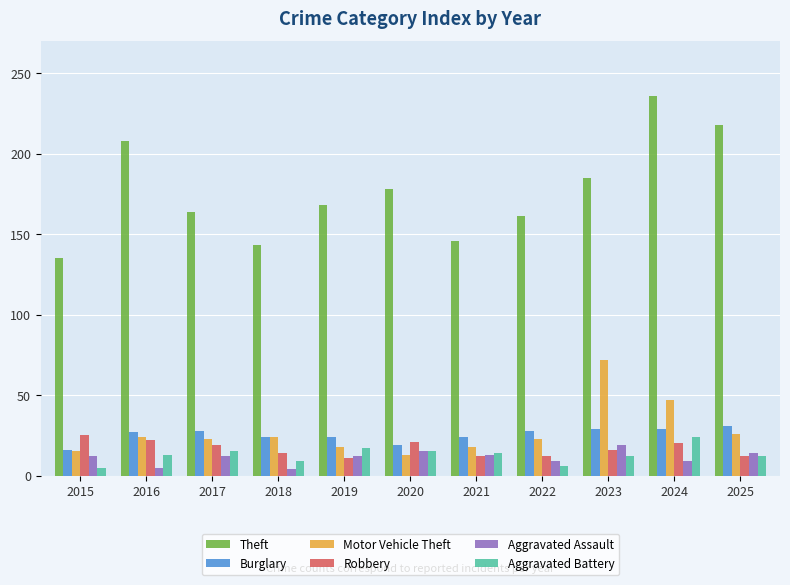

Is the value of Aggravated Assault at 2020 greater than the value of Burglary at 2022?

No